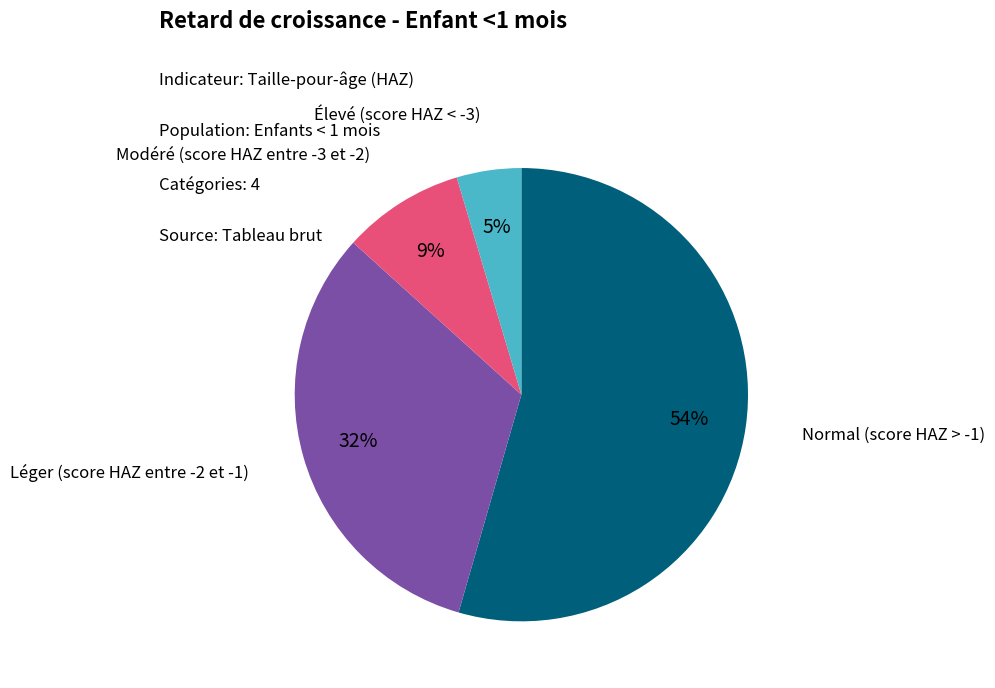

To the nearest percent, what is the average slice percentage?

25%